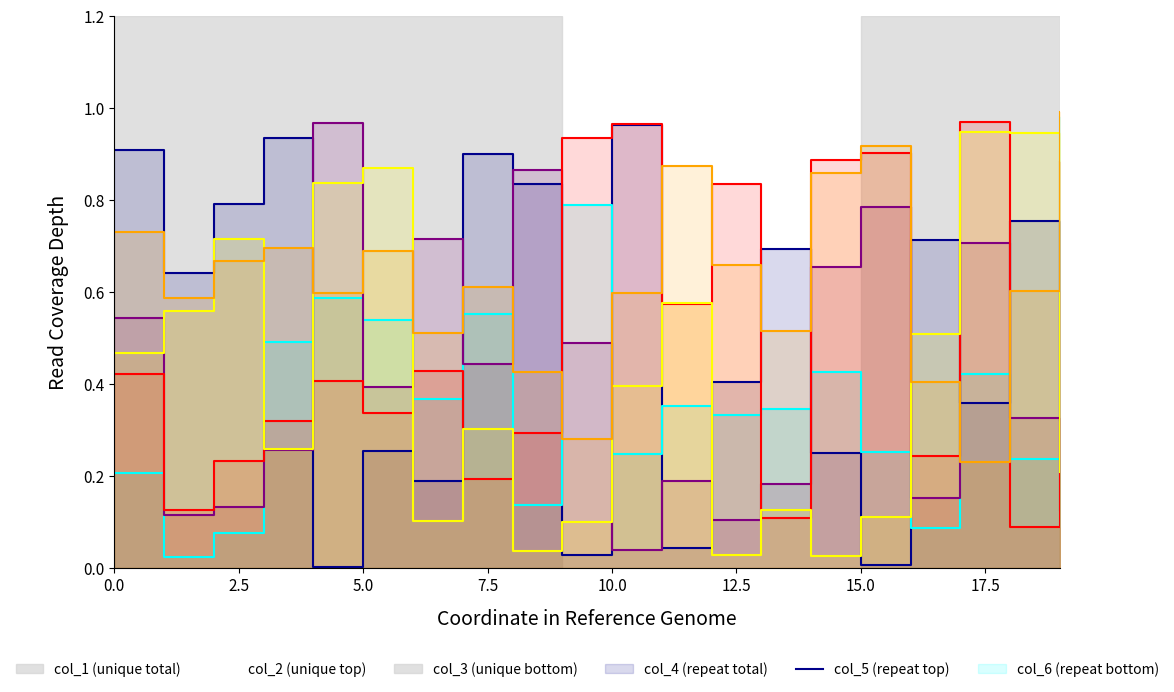

Which label corresponds to the largest value in the chart?

19